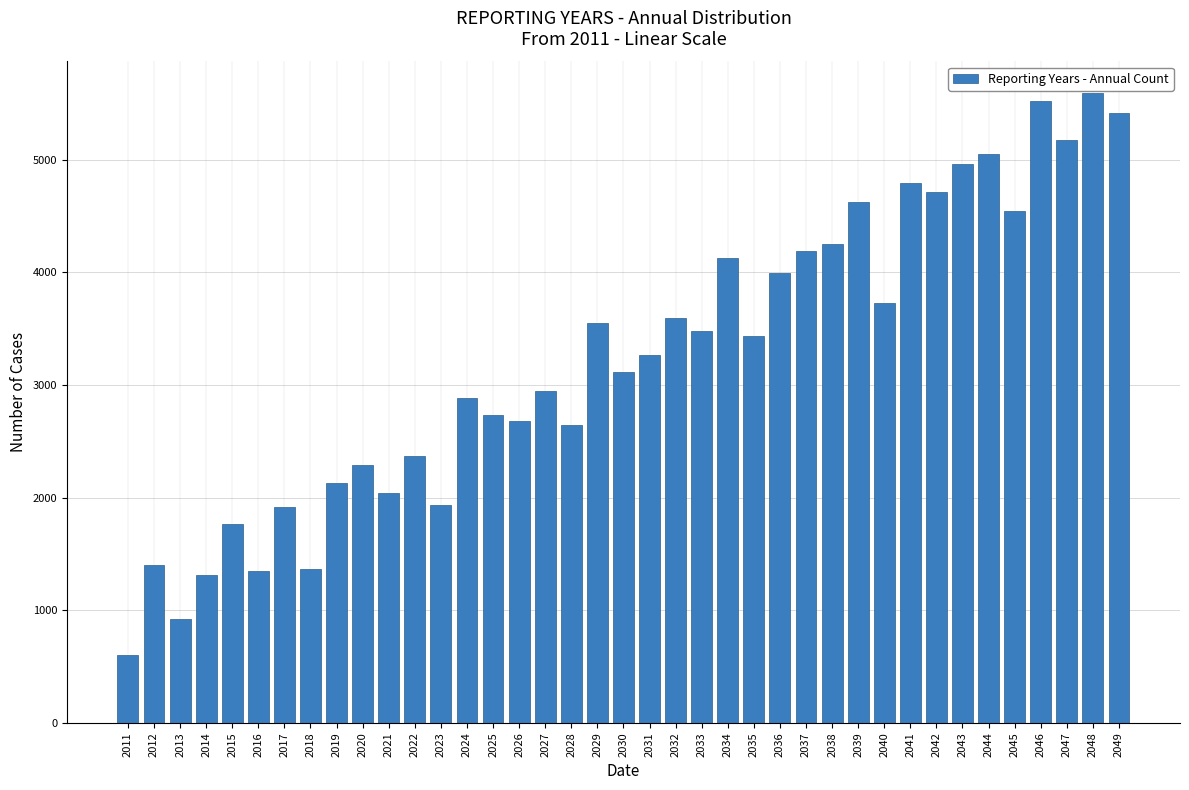

What is the value of the 30th bar from the left?

3728.7